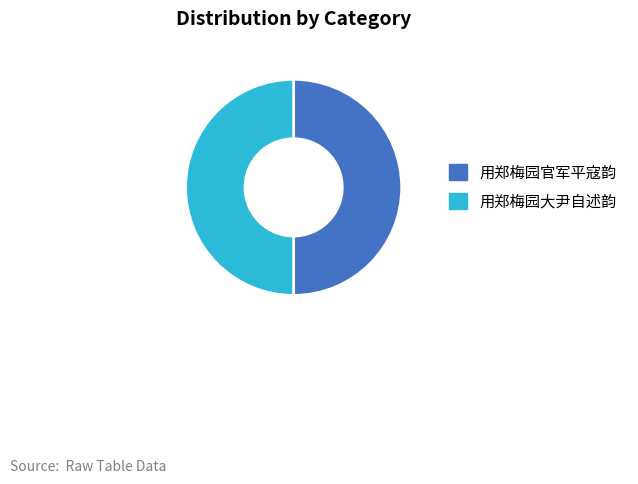

What is the ratio of the value at 用郑梅园官军平寇韵 to the value at 用郑梅园大尹自述韵?

1.0